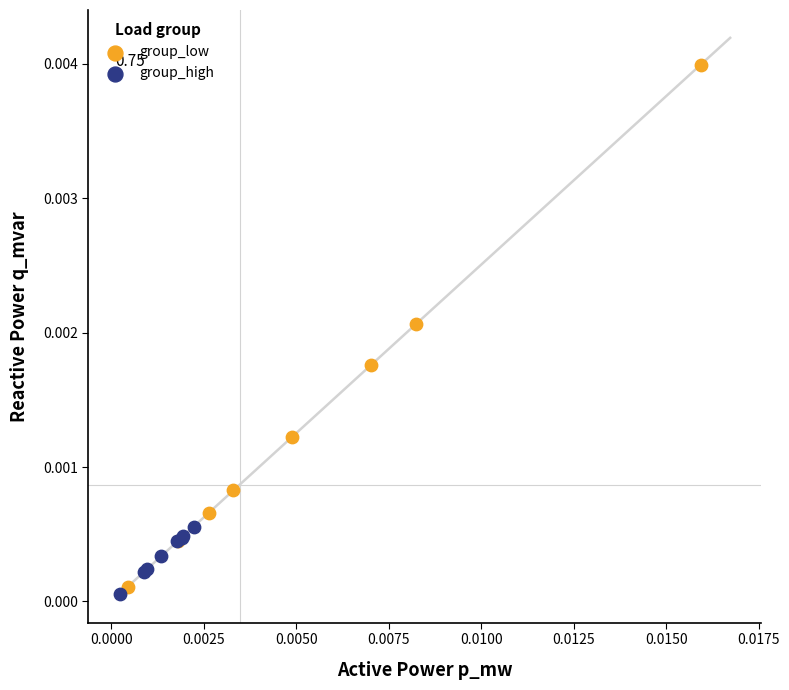

Which series has the largest Y range (max minus min)?

group_low